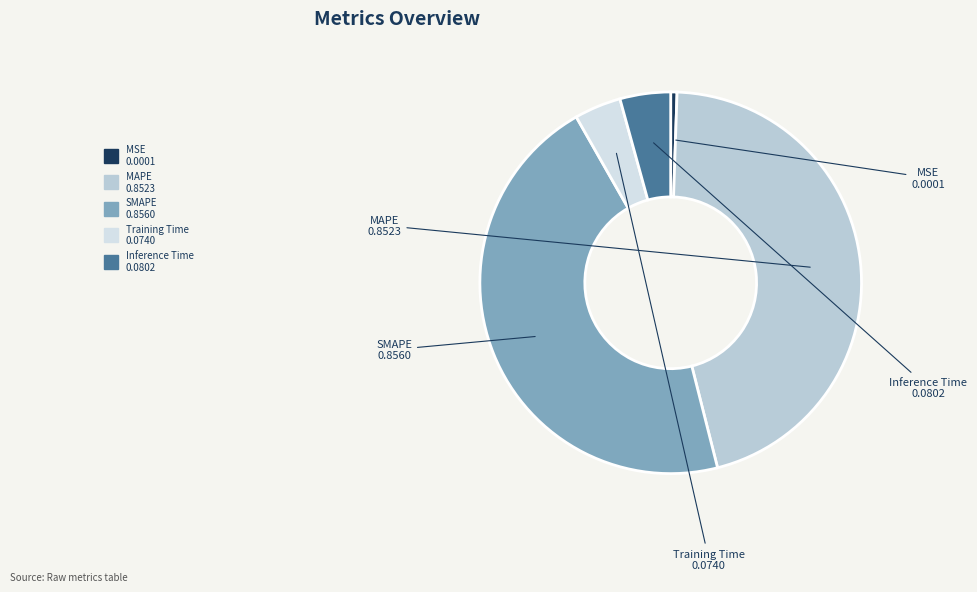

How many slices are in this pie chart?

5